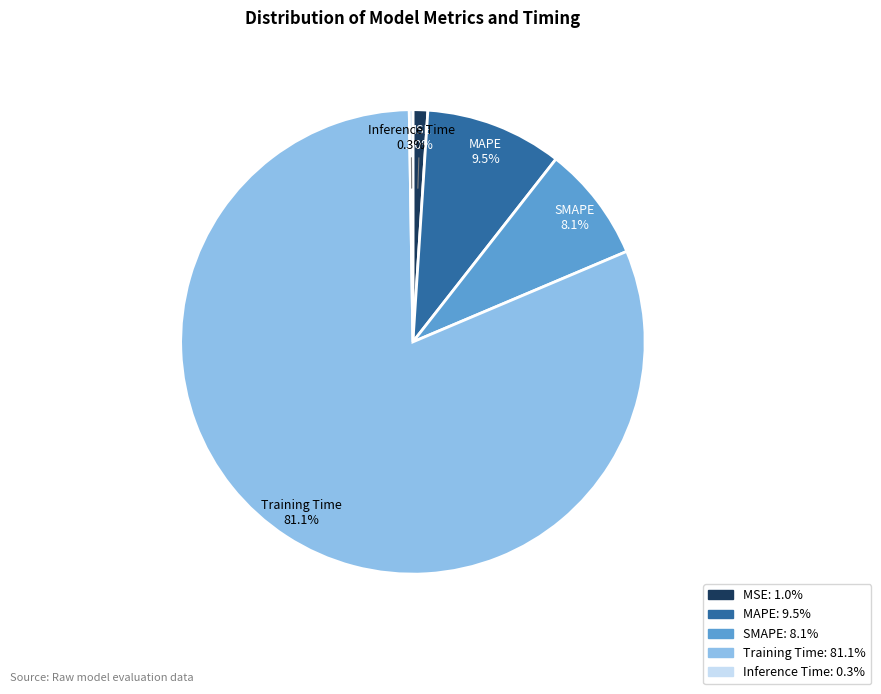

Do SMAPE and MAPE together represent more than half of the pie?

No